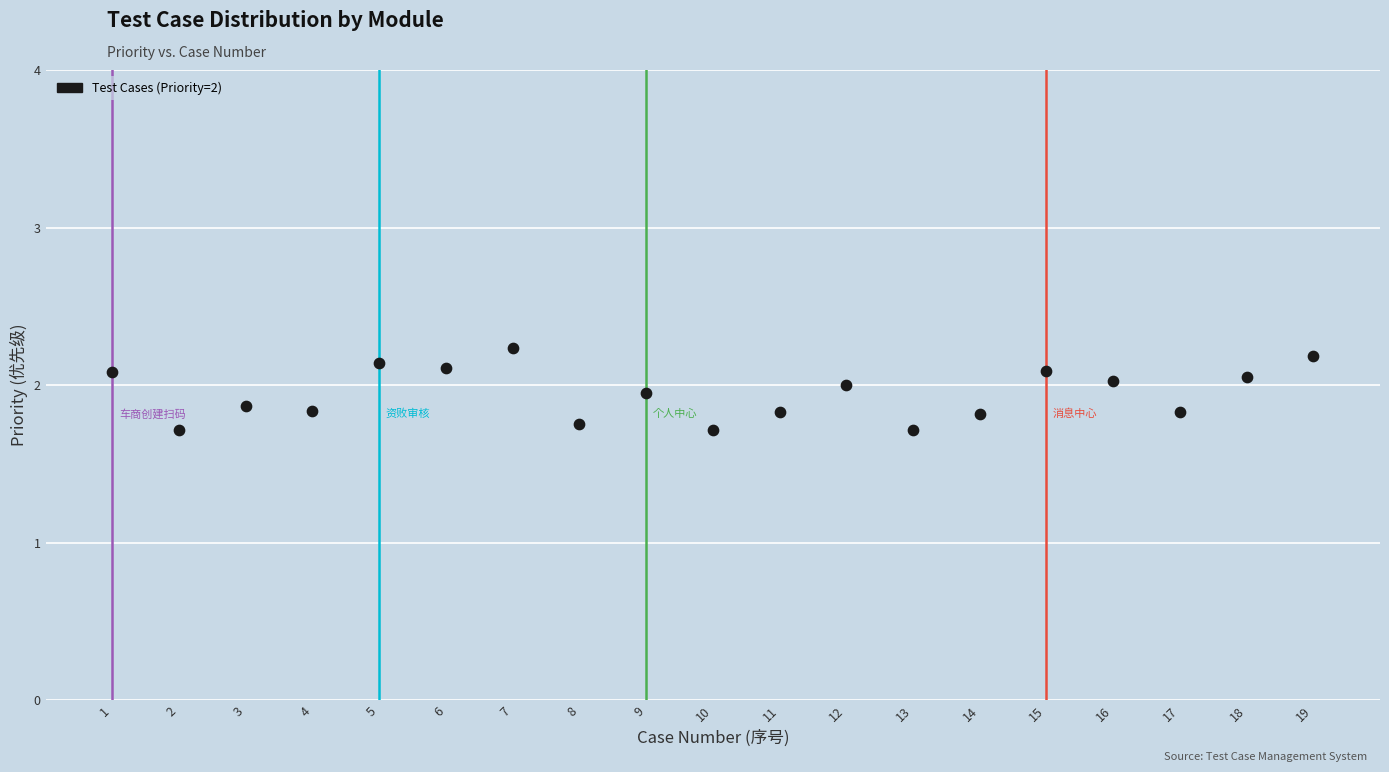

What is the range of Y values (max minus min)?

0.5